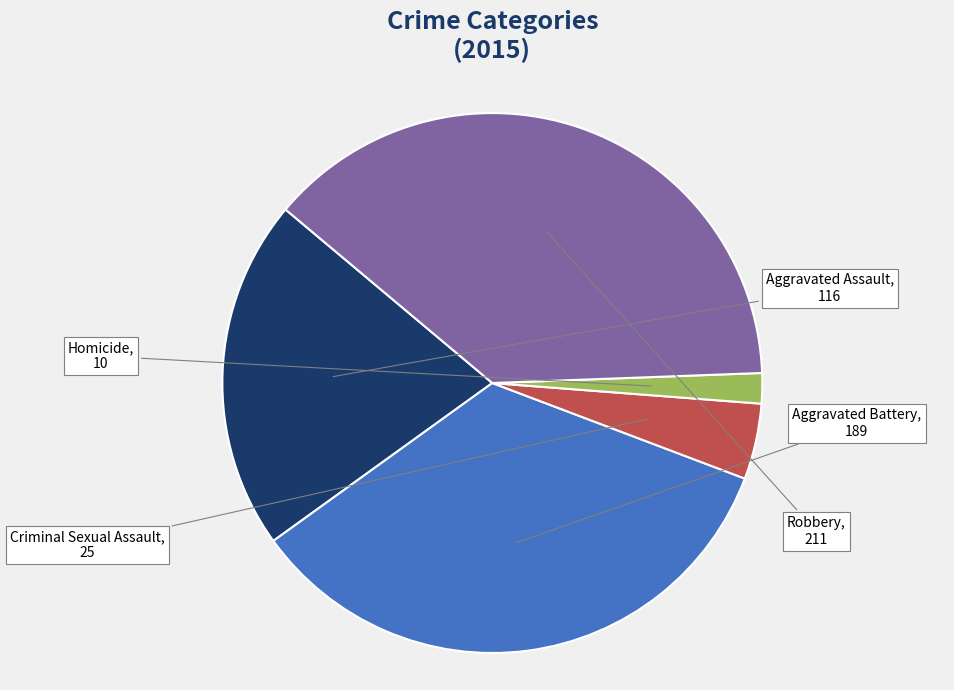

Which category has the biggest portion of the pie?

Robbery